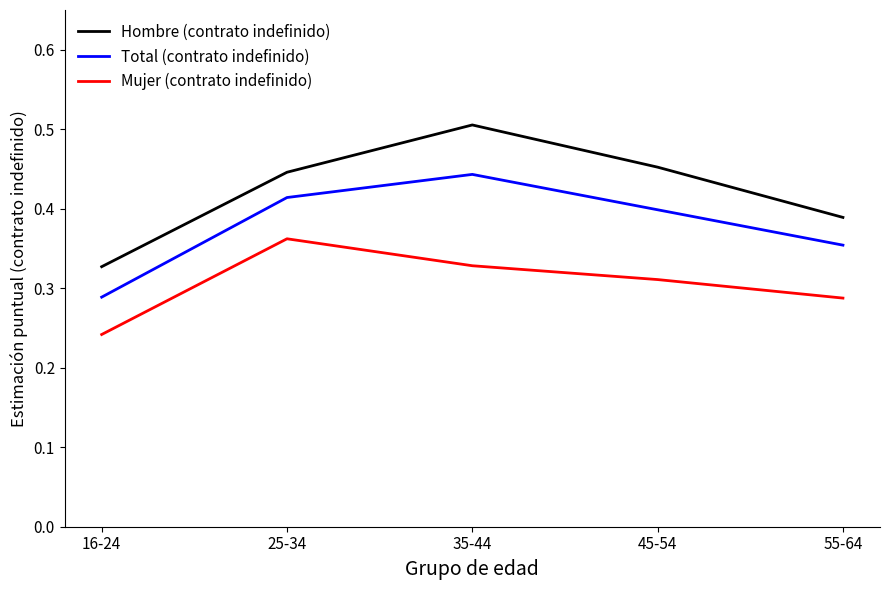

At which label does Hombre (contrato indefinido) reach its peak?

35-44